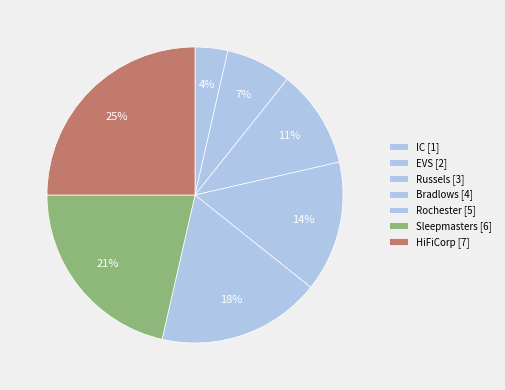

What portion of the pie excludes Russels?

89.3%